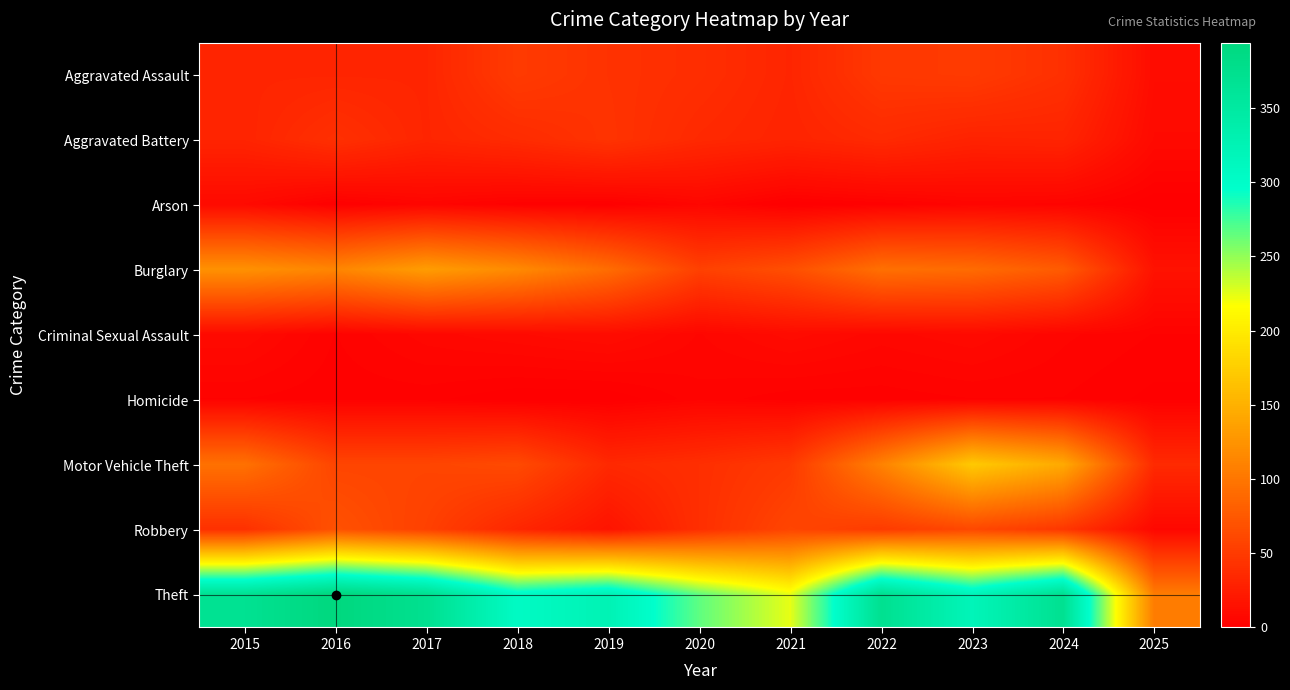

Reading left to right, list all the values displayed in this chart.

Aggravated Assault: 2015=32	2016=32	2017=32	2018=50	2019=43	2020=39	2021=32	2022=48	2023=50	2024=41	2025=11
Aggravated Battery: 2015=31	2016=41	2017=32	2018=37	2019=44	2020=35	2021=31	2022=36	2023=30	2024=31	2025=9
Arson: 2015=9	2016=1	2017=5	2018=2	2019=1	2020=6	2021=0	2022=2	2023=5	2024=4	2025=0
Burglary: 2015=123	2016=113	2017=133	2018=117	2019=92	2020=55	2021=67	2022=95	2023=91	2024=77	2025=16
Criminal Sexual Assault: 2015=9	2016=3	2017=7	2018=9	2019=11	2020=6	2021=10	2022=7	2023=9	2024=5	2025=3
Homicide: 2015=3	2016=2	2017=2	2018=0	2019=0	2020=4	2021=2	2022=2	2023=3	2024=3	2025=1
Motor Vehicle Theft: 2015=96	2016=59	2017=59	2018=63	2019=35	2020=40	2021=49	2022=110	2023=171	2024=144	2025=36
Robbery: 2015=41	2016=69	2017=55	2018=33	2019=17	2020=40	2021=59	2022=50	2023=61	2024=47	2025=7
Theft: 2015=369	2016=394	2017=372	2018=305	2019=325	2020=266	2021=224	2022=372	2023=319	2024=371	2025=105